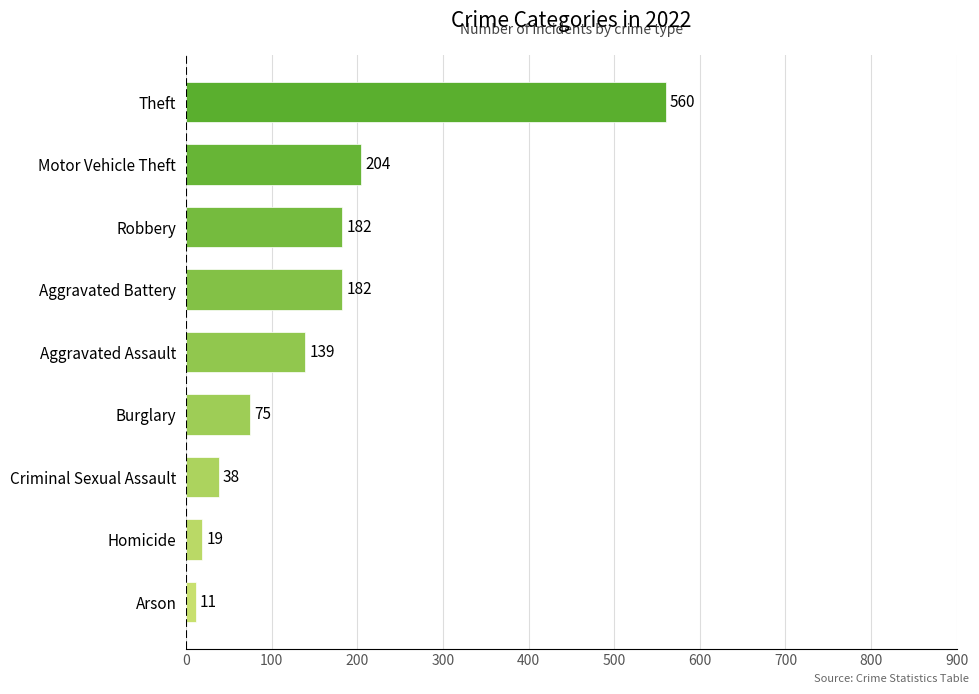

How many bars are there in total?

9